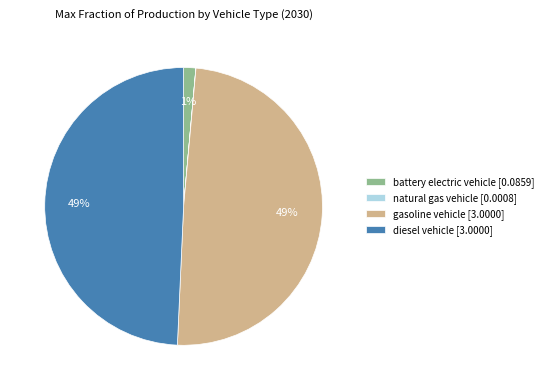

Is it true that diesel vehicle [3.0000] is 49% of the pie?

True